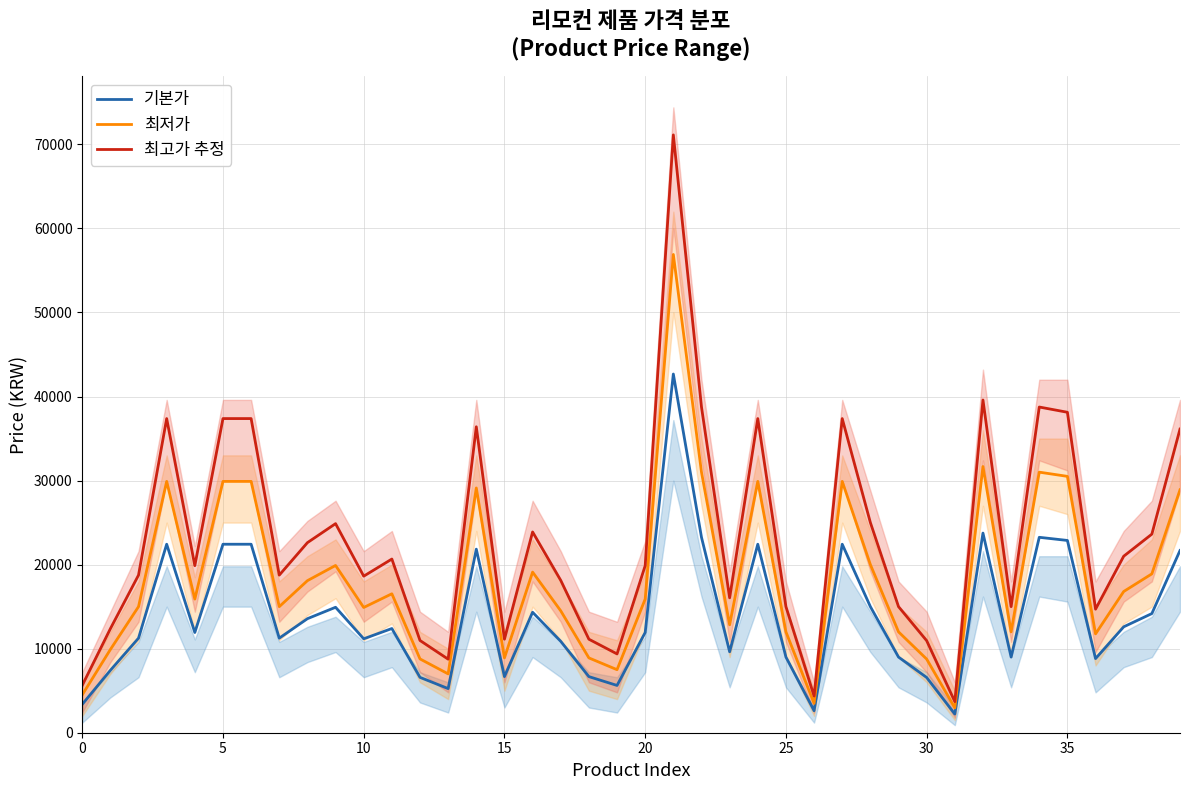

What is the highest value of the 최저가 series?

56900.0